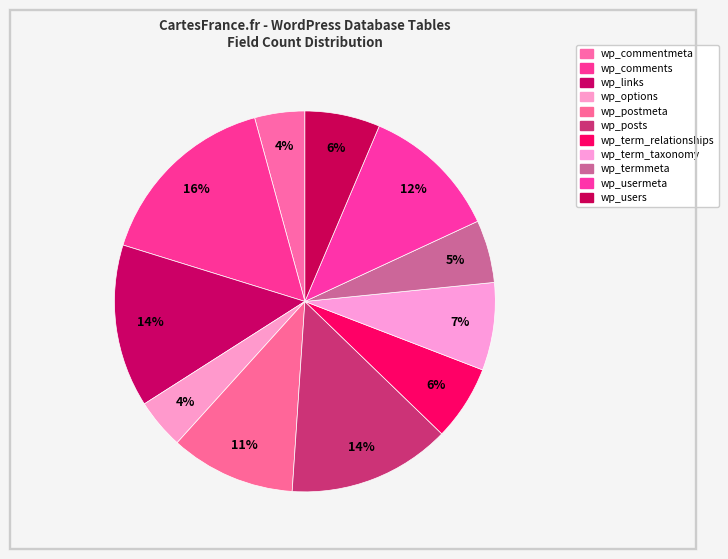

To the nearest percent, what percentage of the pie is wp_users?

6%